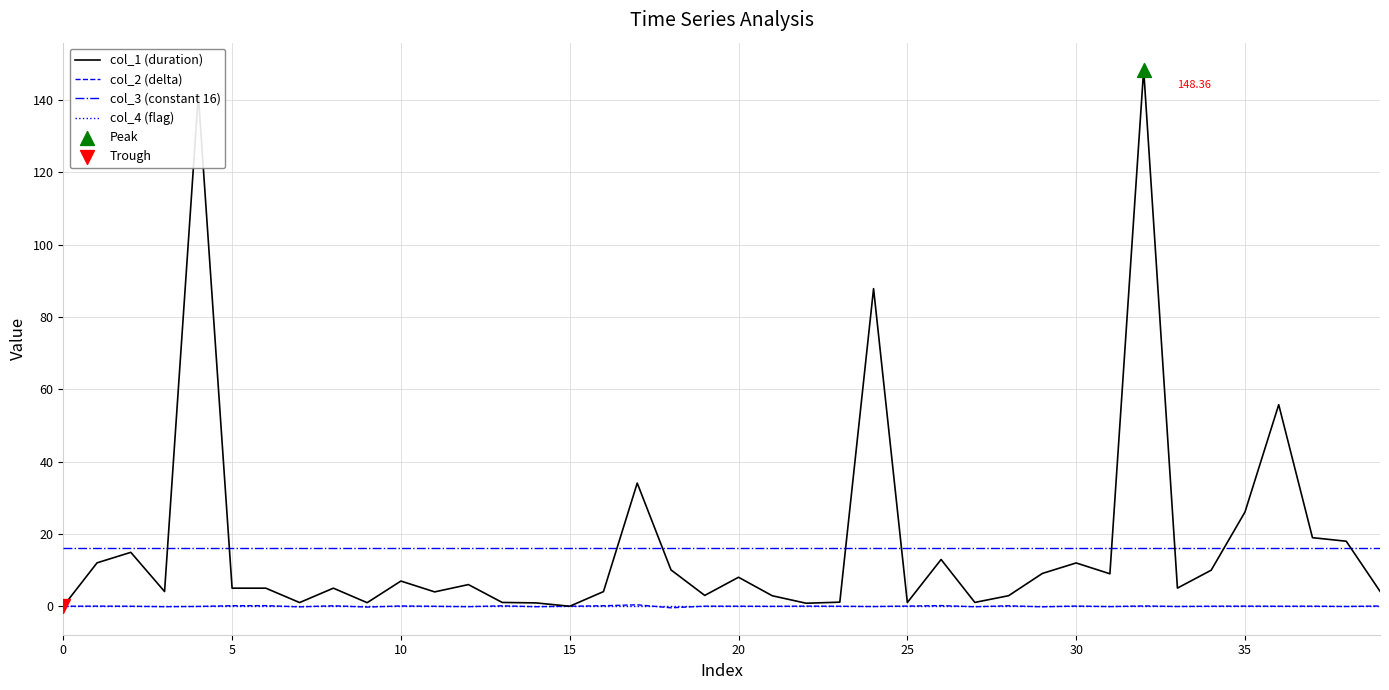

True or false: col_4 (flag) and col_3 (constant 16) intersect in this chart.

False